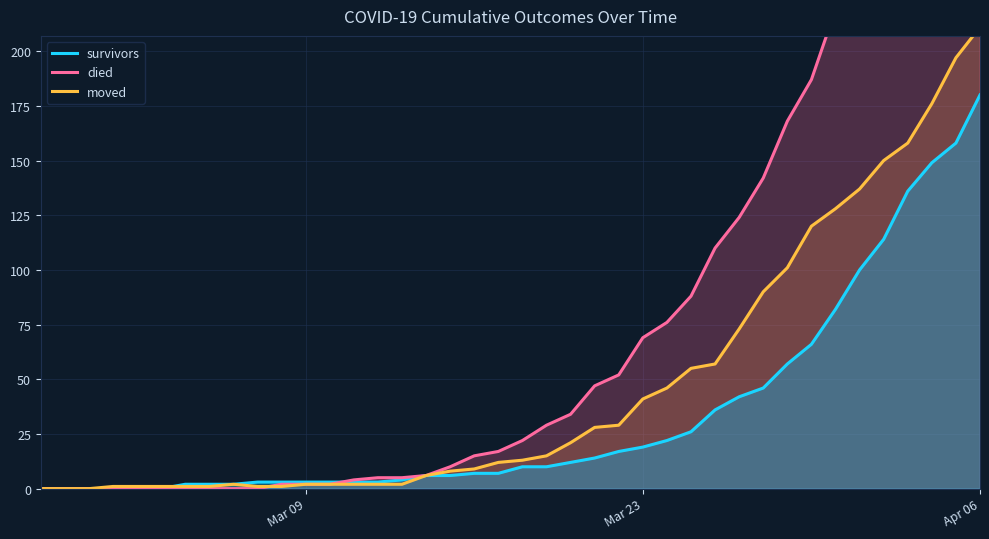

What is the highest value of the survivors series?

180